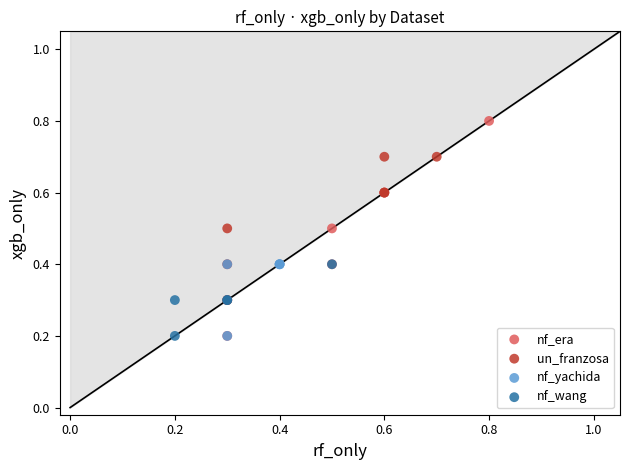

Which series contains the highest Y value?

nf_era